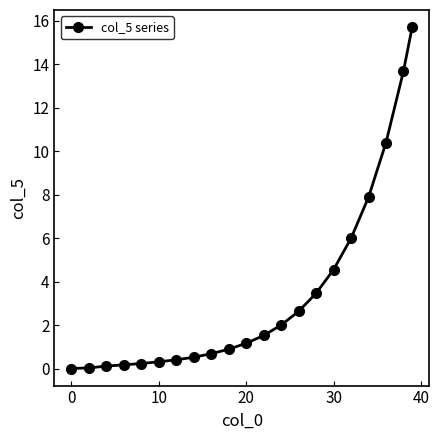

What is the average value?

3.4